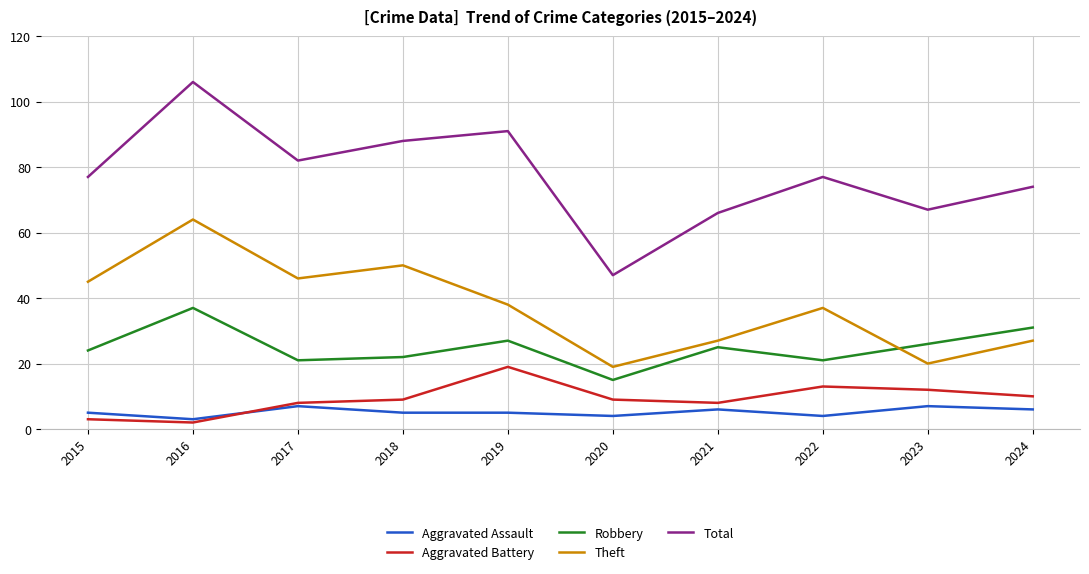

What is the spread (max minus min) of values at 2024?

68